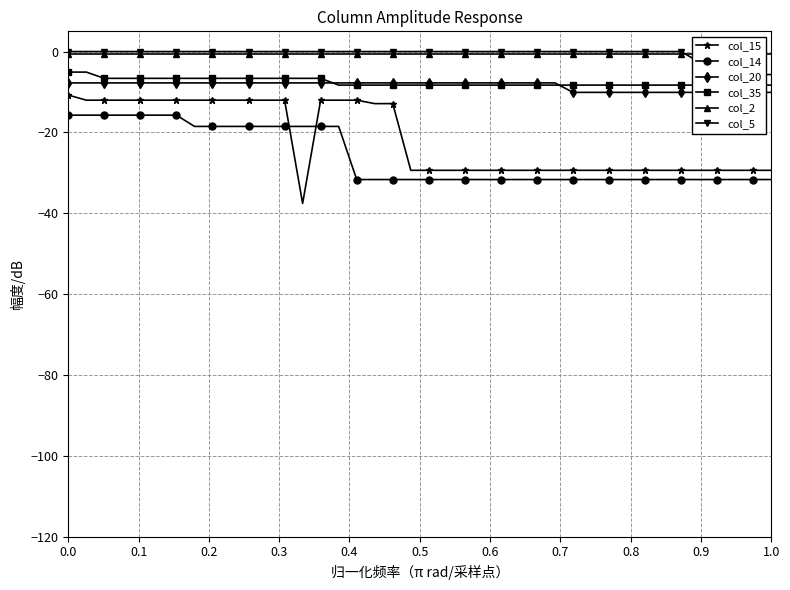

What is the minimum value for col_15?

-37.6